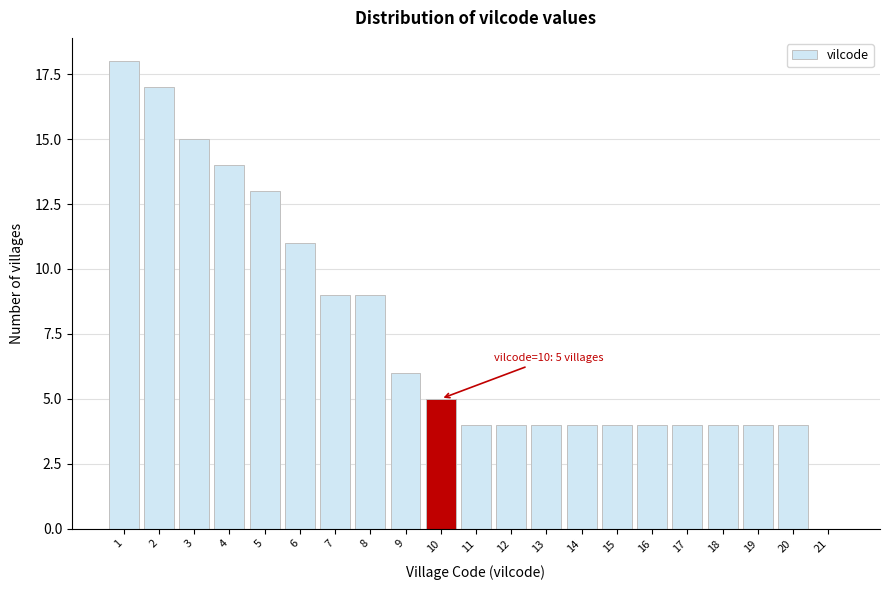

Reading left to right, extract all data points from this chart.

1=18	2=17	3=15	4=14	5=13	6=11	7=9	8=9	9=6	10=5	11=4	12=4	13=4	14=4	15=4	16=4	17=4	18=4	19=4	20=4	21=0